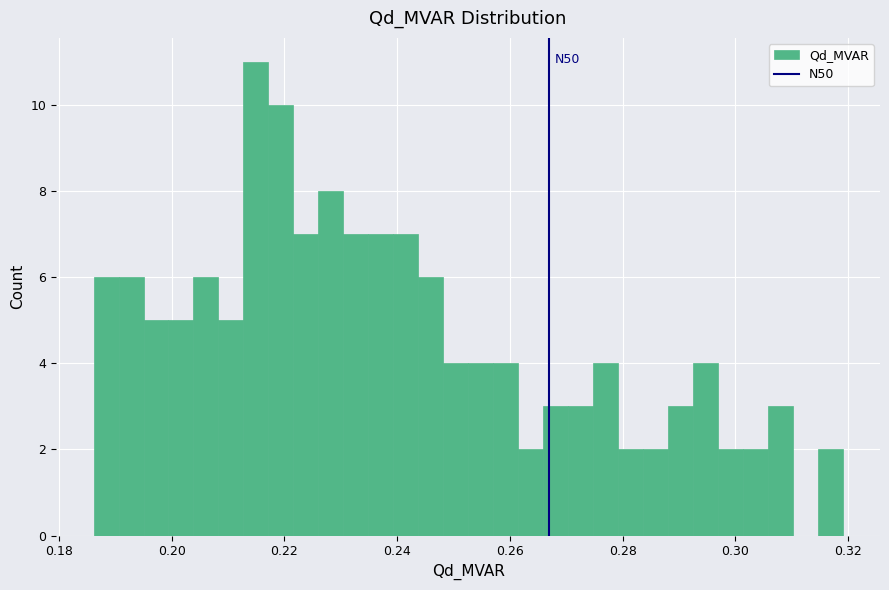

Around what value on the x-axis is the tallest bar? Give the approximate position of its centre, as read against the axis.

0.214